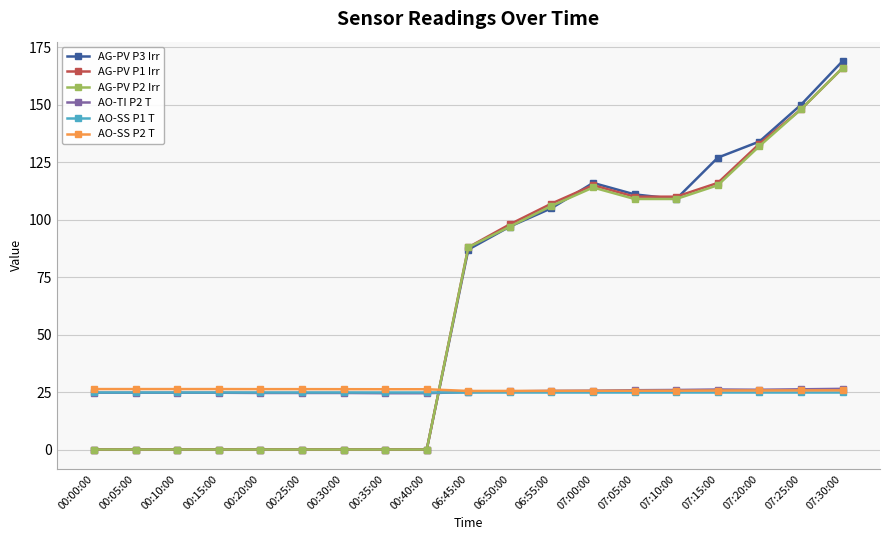

How many lines are shown in the chart?

6